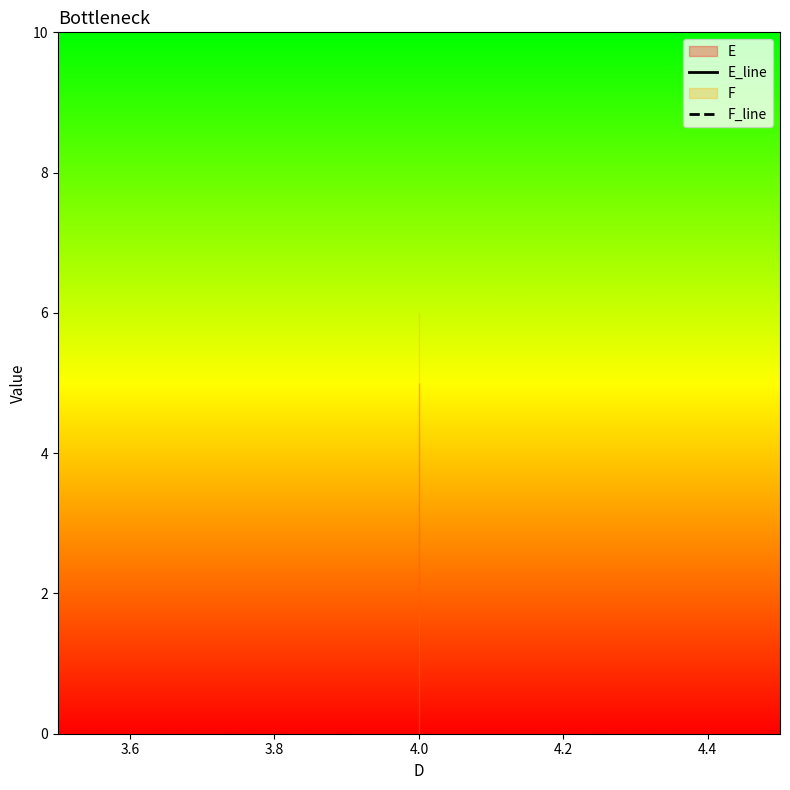

What is the difference between the highest and lowest values at 4.0?

1